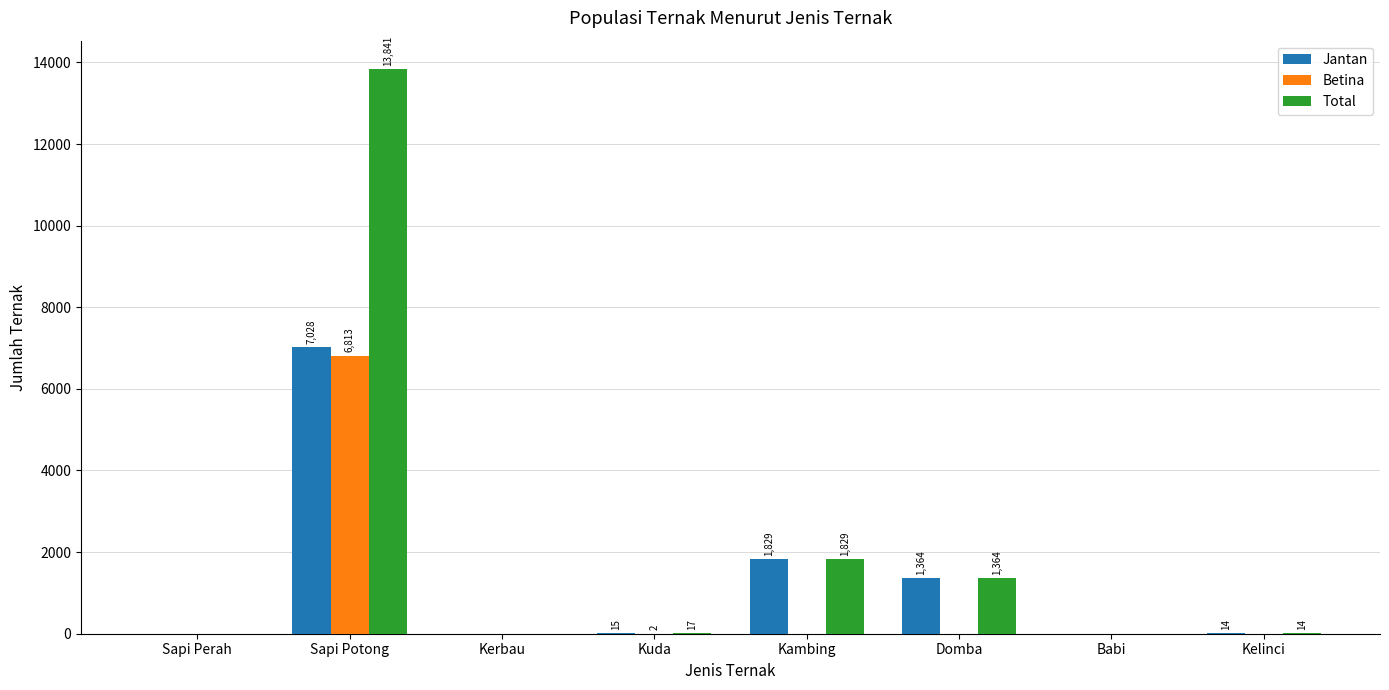

Which series has the largest total across all categories?

Total